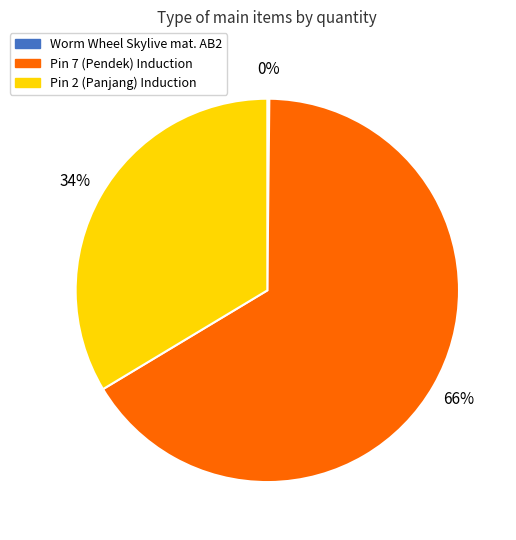

Does Pin 2 (Panjang) Induction account for over 50% of the chart?

No